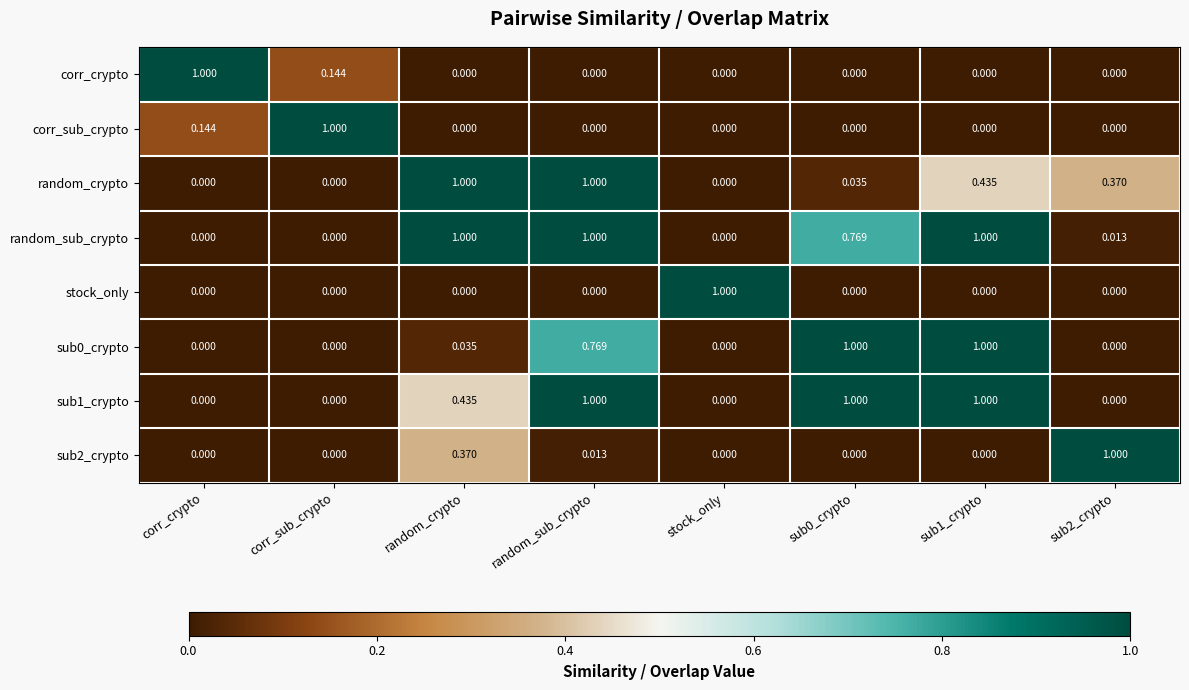

Which series changed the most between random_sub_crypto and sub0_crypto?

random_crypto